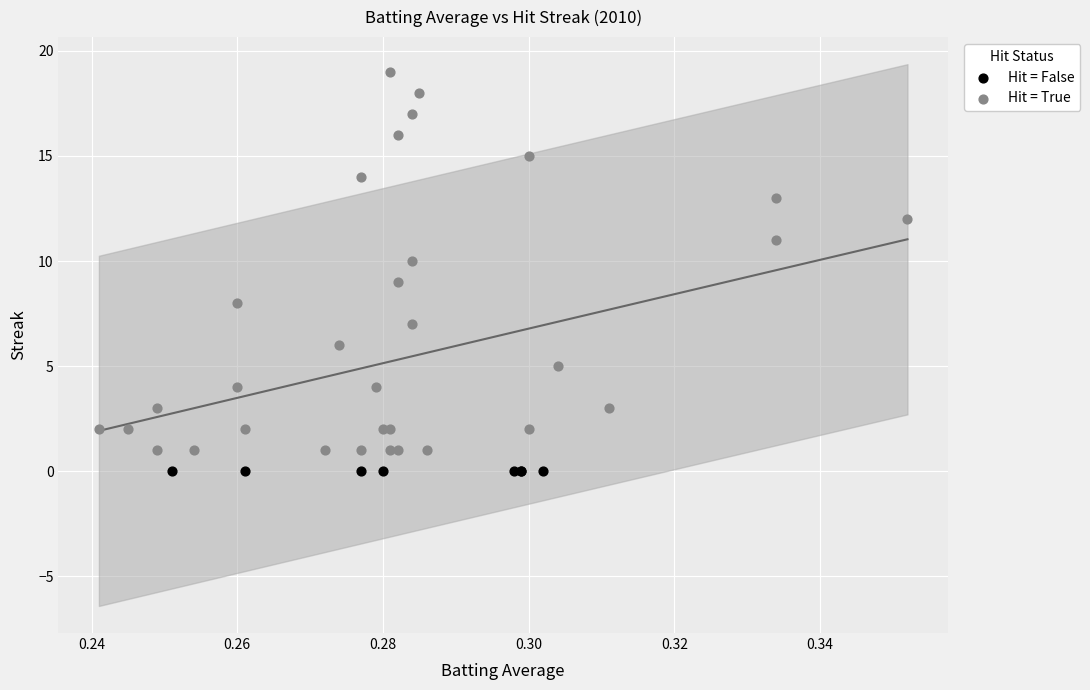

Which series reaches the maximum Y coordinate?

Hit = True